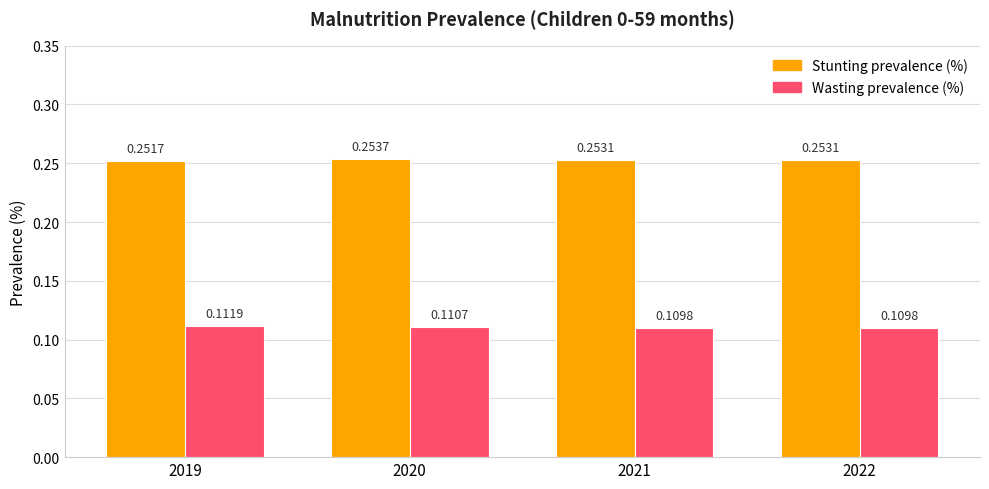

Which series has the largest range (max minus min)?

Wasting prevalence (%)